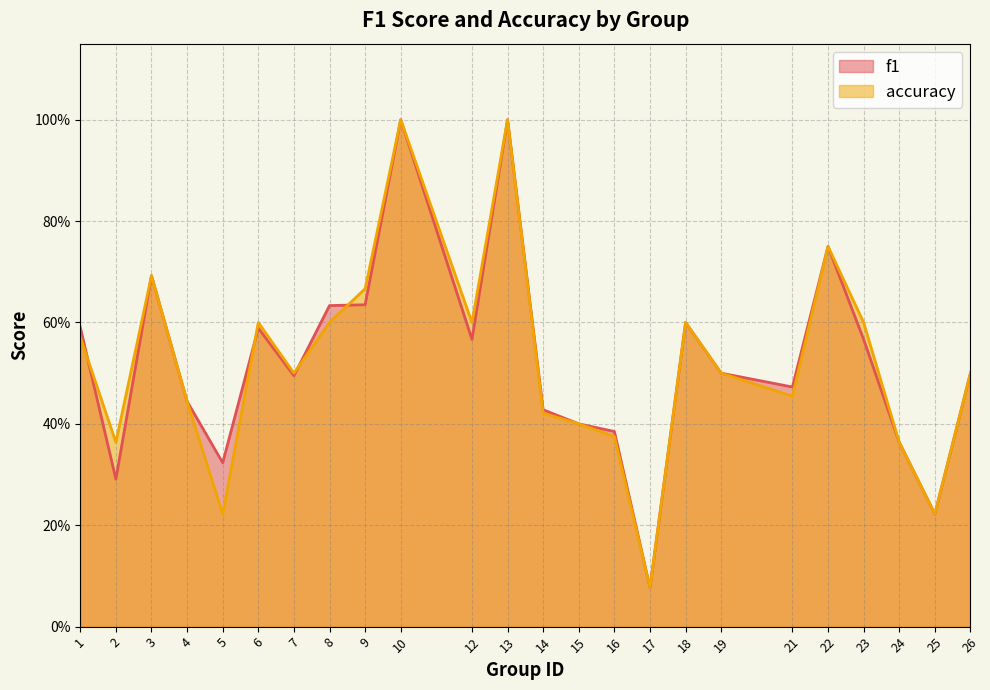

Where is the first local minimum for accuracy?

2